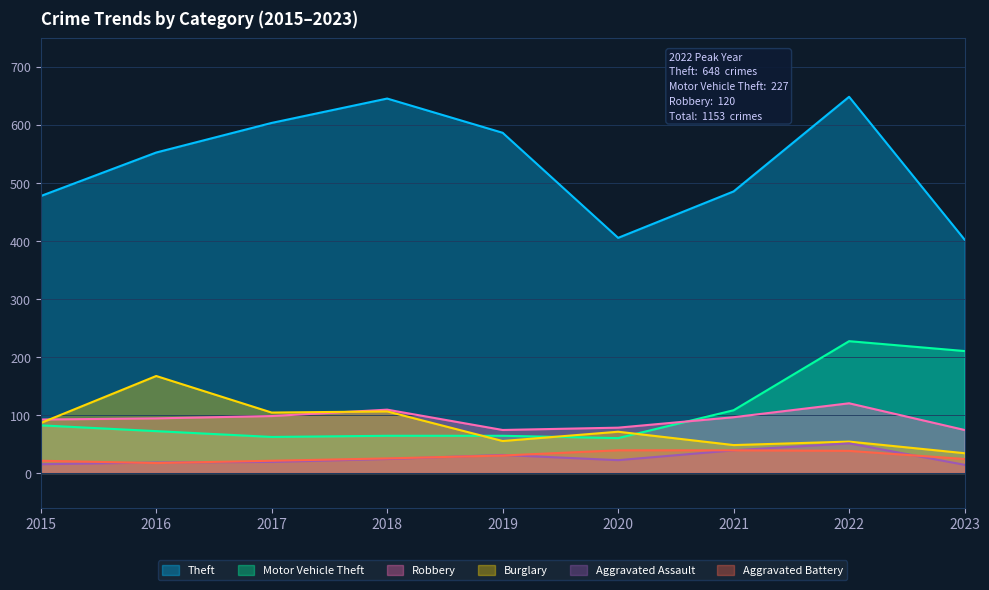

Rank the categories by Burglary value from lowest to highest.

2023, 2021, 2022, 2019, 2020, 2015, 2017, 2018, 2016